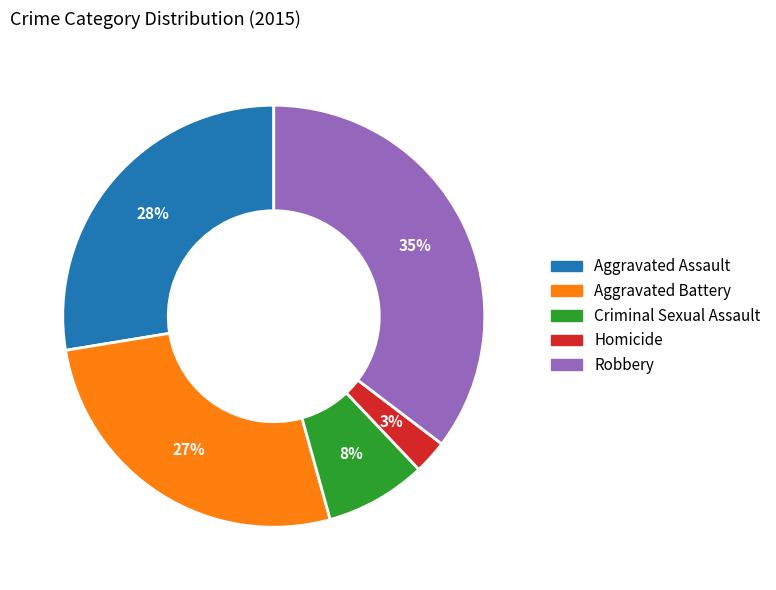

To the nearest percent, what is the average slice percentage?

20%